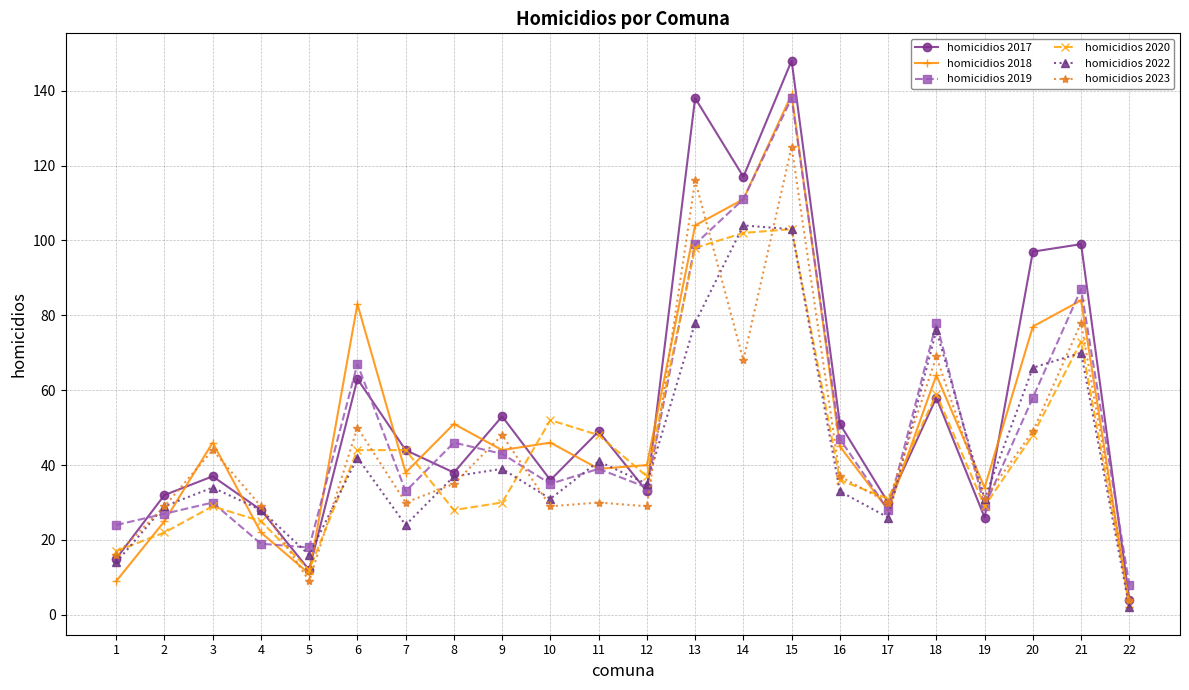

True or false: homicidios 2019 has a value of 21 at 16.

False